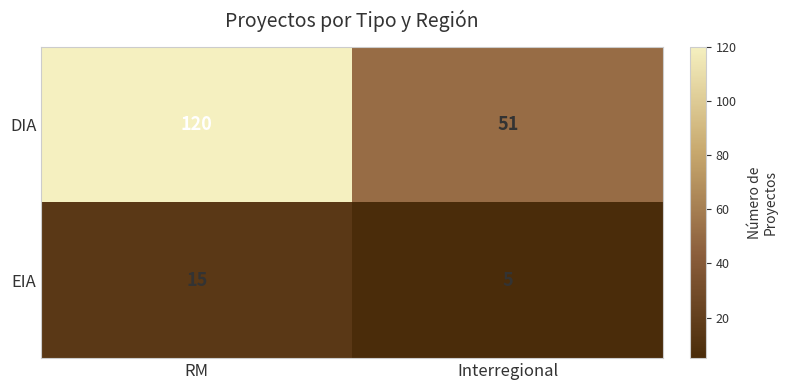

What is the highest value of the DIA series?

120